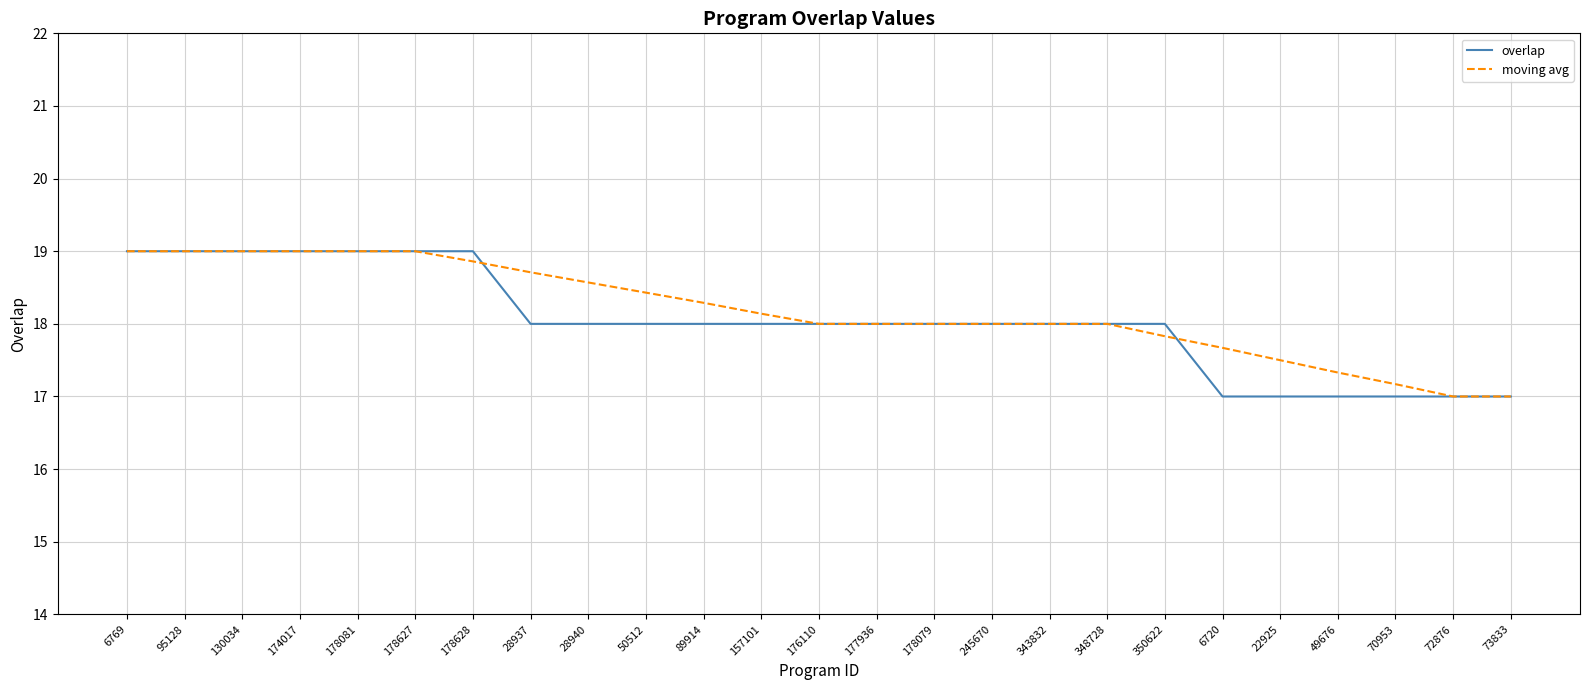

The moving avg series shows 8.1 at 73833. True or false?

False